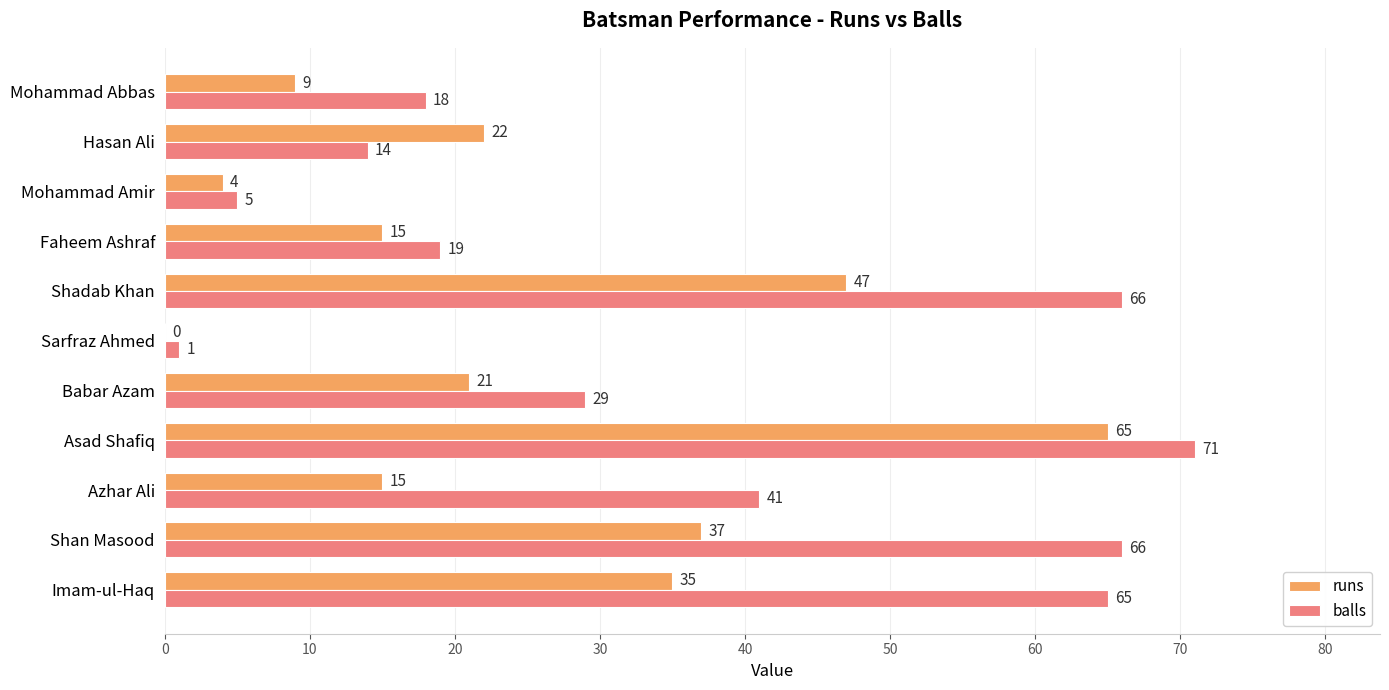

How many data points does each series have?

11